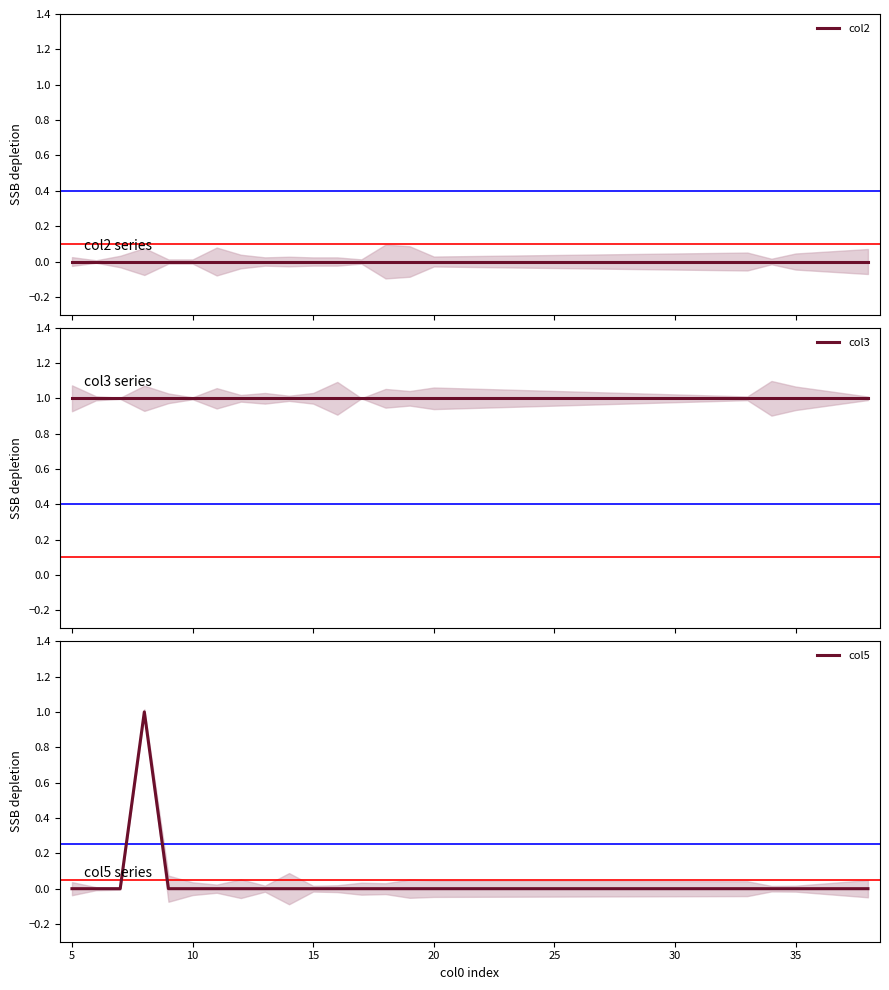

What is the sum of the col5 values at 15 and 10?

0